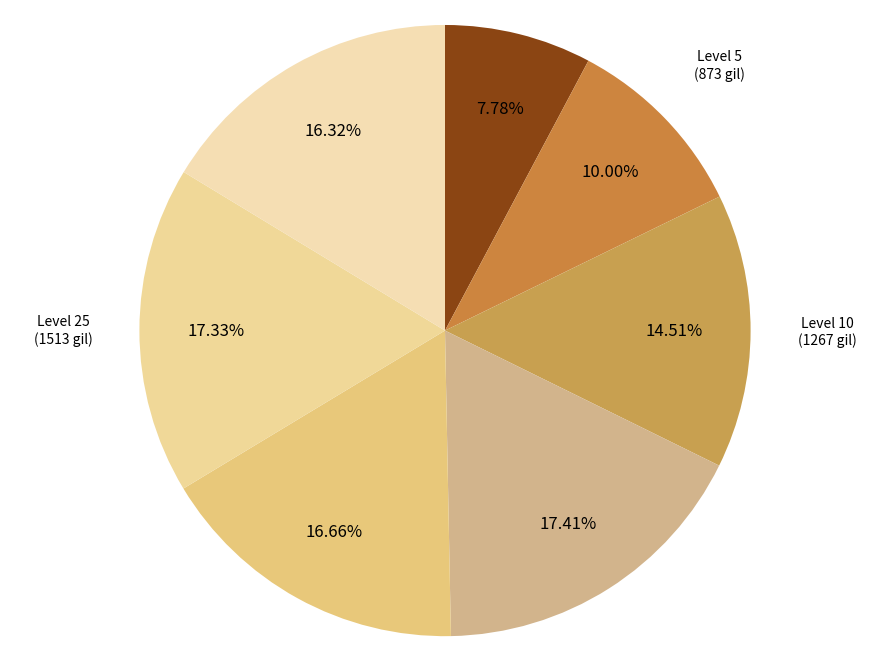

Combined, do Level 20 and Level 30 account for over 50%?

No